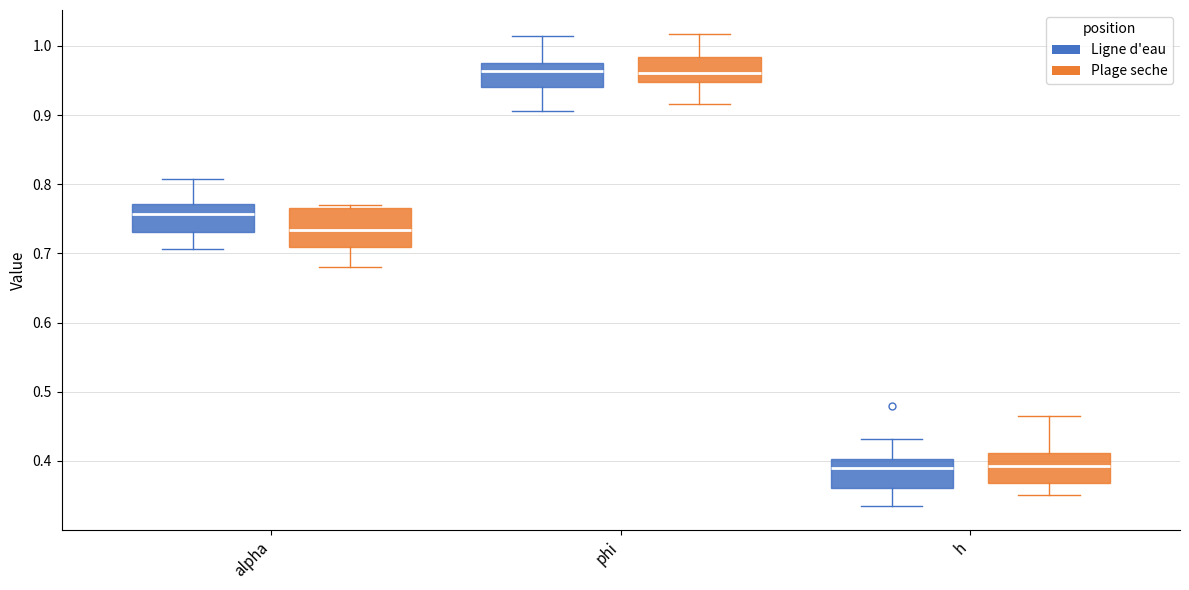

Where is the upper edge of the box for phi (Plage seche) on the y-axis? The values are not printed on the chart, so give them approximately, as read against the axis.

0.98